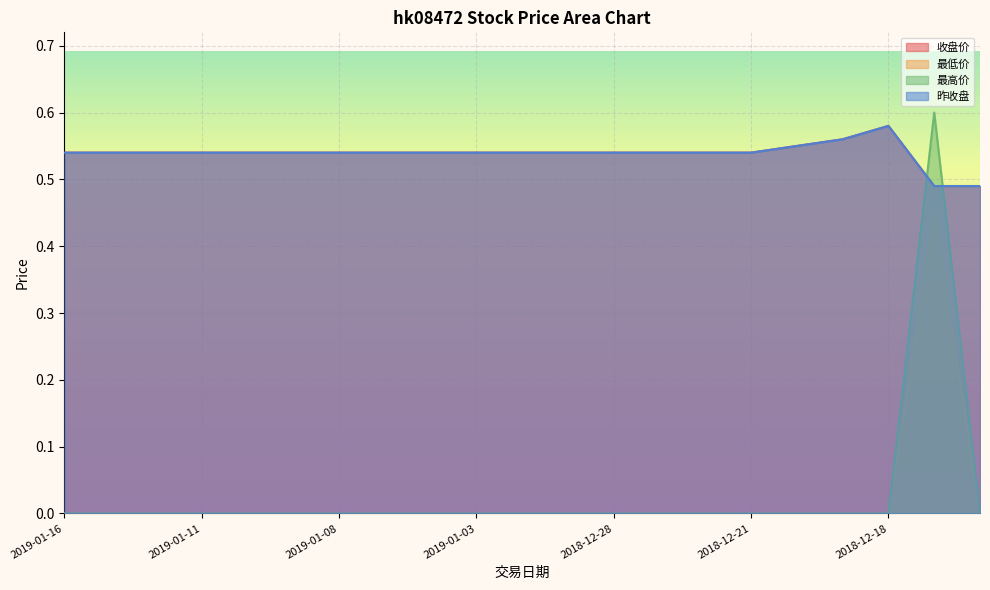

What position from the right is 2018-12-18?

3